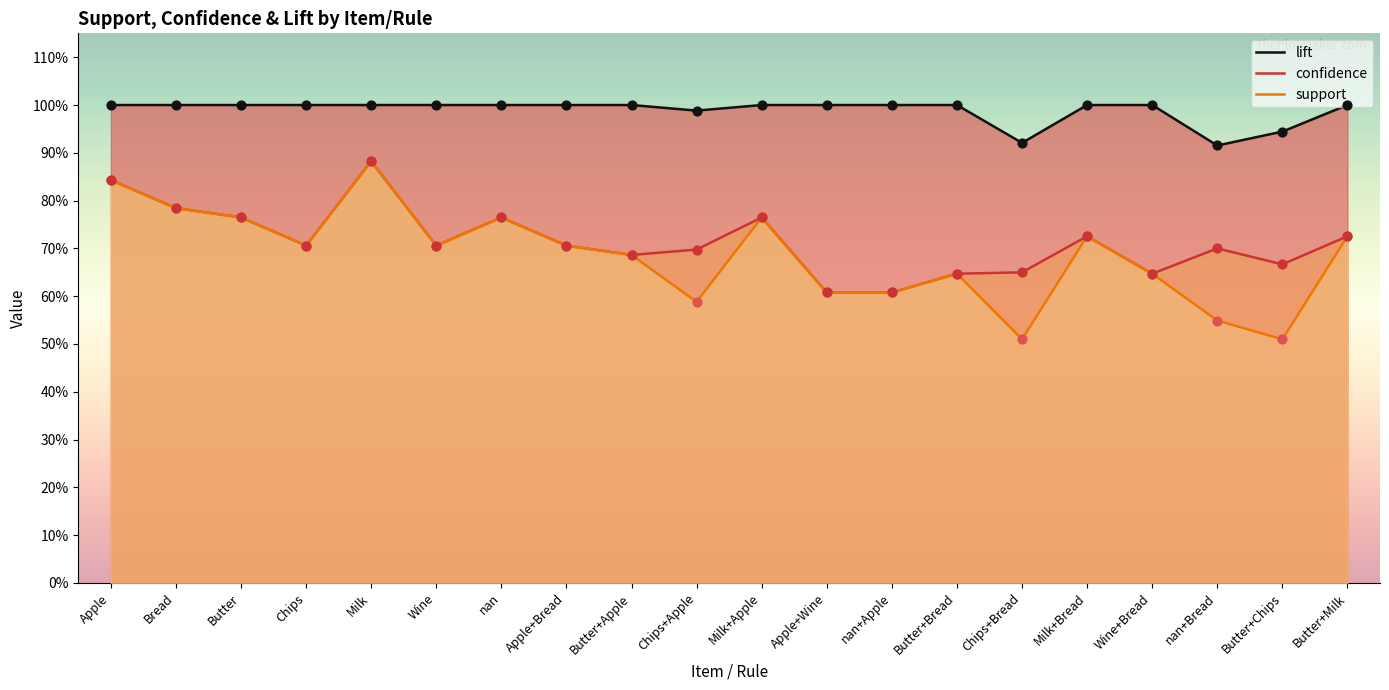

At how many categories does at least one series exceed 0?

20